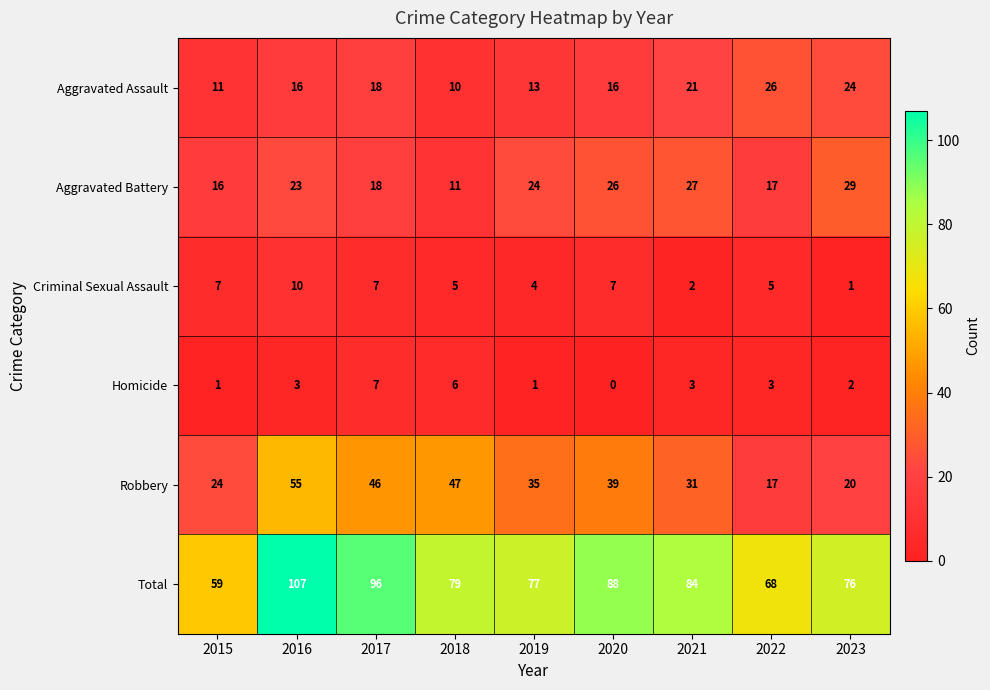

What is the difference between the Robbery values at 2022 and 2017?

29